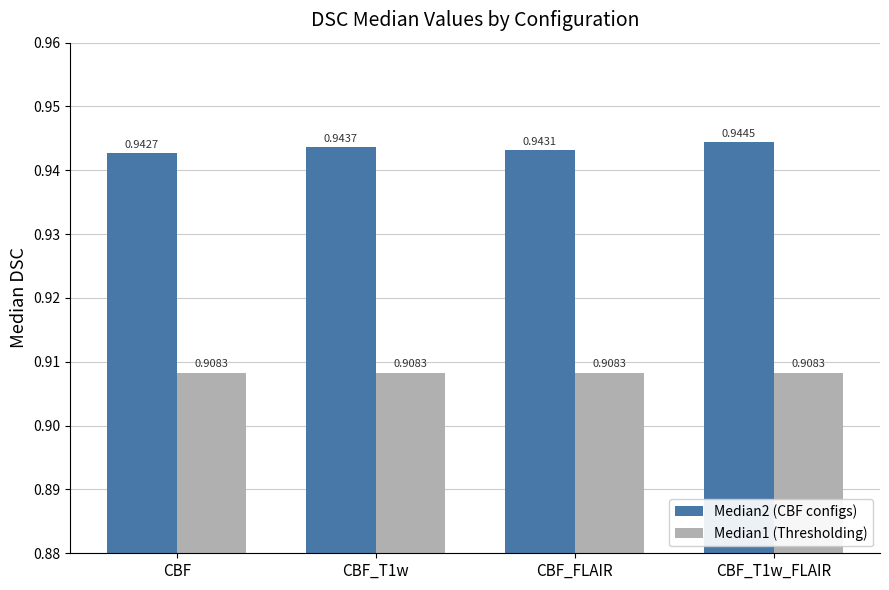

At which category is the sum across all series the highest?

CBF_T1w_FLAIR